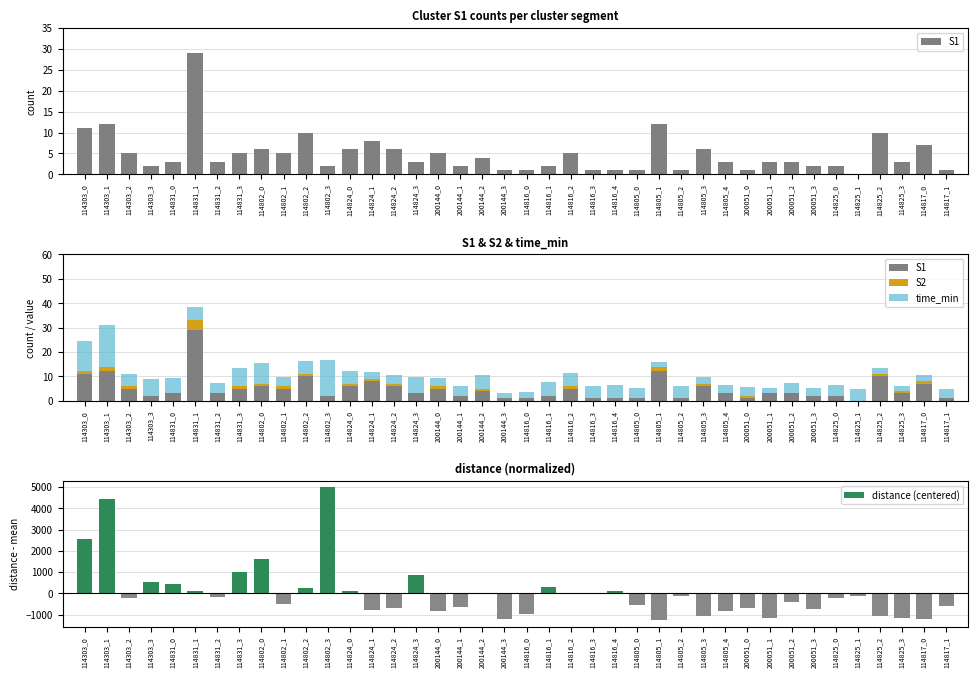

List the labels in order of S2 value, largest first.

114831_1, 114303_1, 114805_1, 114303_0, 114303_2, 114831_3, 114802_0, 114802_1, 114802_2, 114824_0, 114824_1, 114824_2, 200144_0, 200144_2, 114816_2, 114805_3, 200051_0, 114825_2, 114825_3, 114817_0, 114303_3, 114831_0, 114831_2, 114802_3, 114824_3, 200144_1, 200144_3, 114816_0, 114816_1, 114816_3, 114816_4, 114805_0, 114805_2, 114805_4, 200051_1, 200051_2, 200051_3, 114825_0, 114825_1, 114817_1